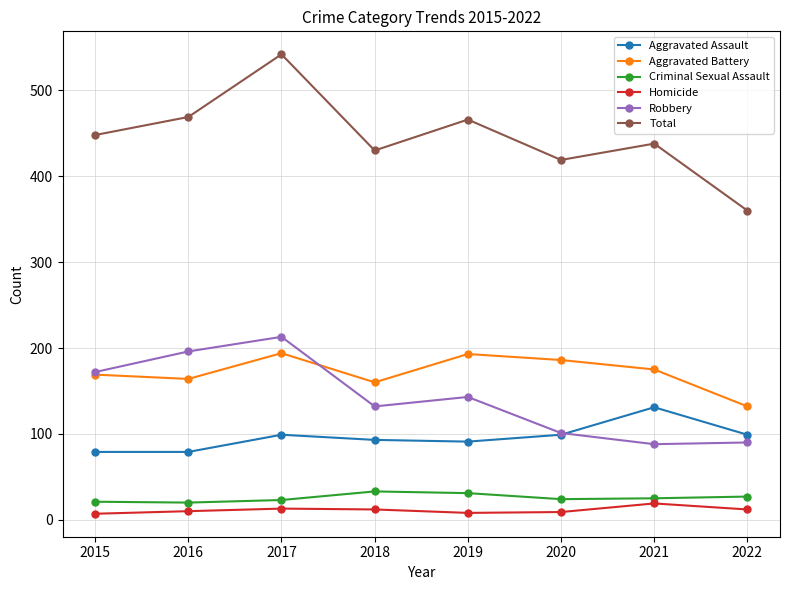

Which series has the largest range (max minus min)?

Total